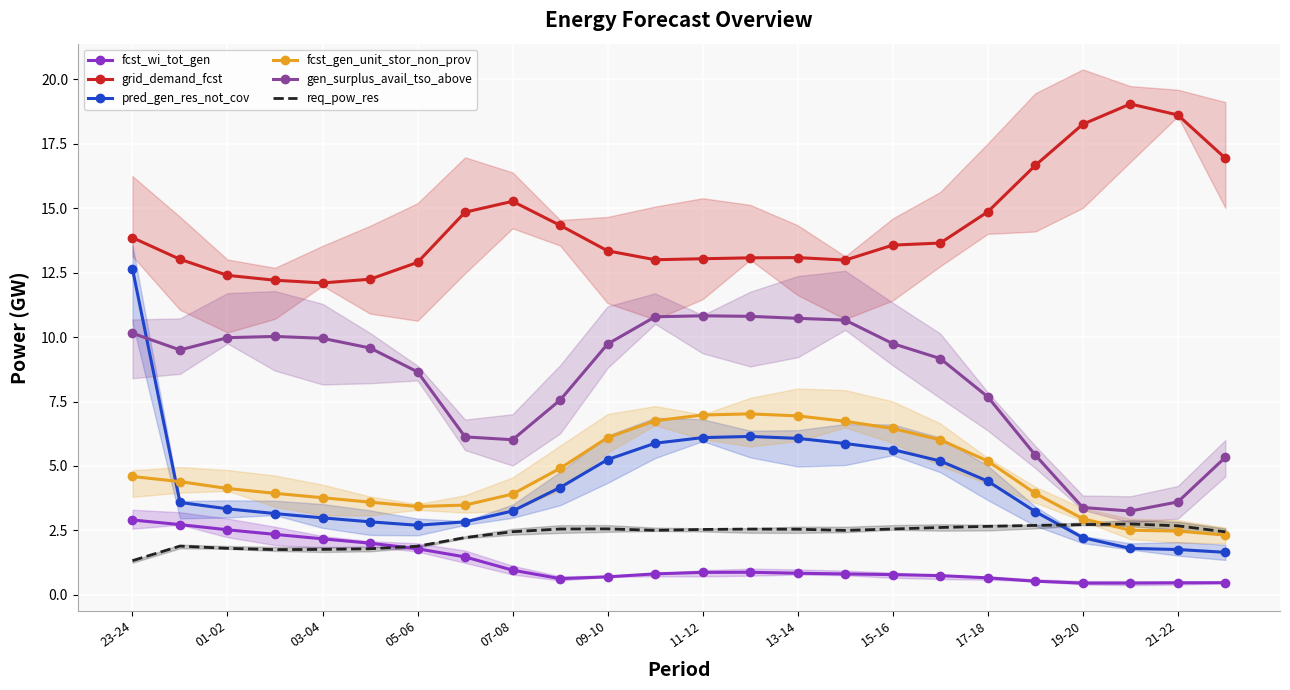

Which series has the largest total across all categories?

grid_demand_fcst